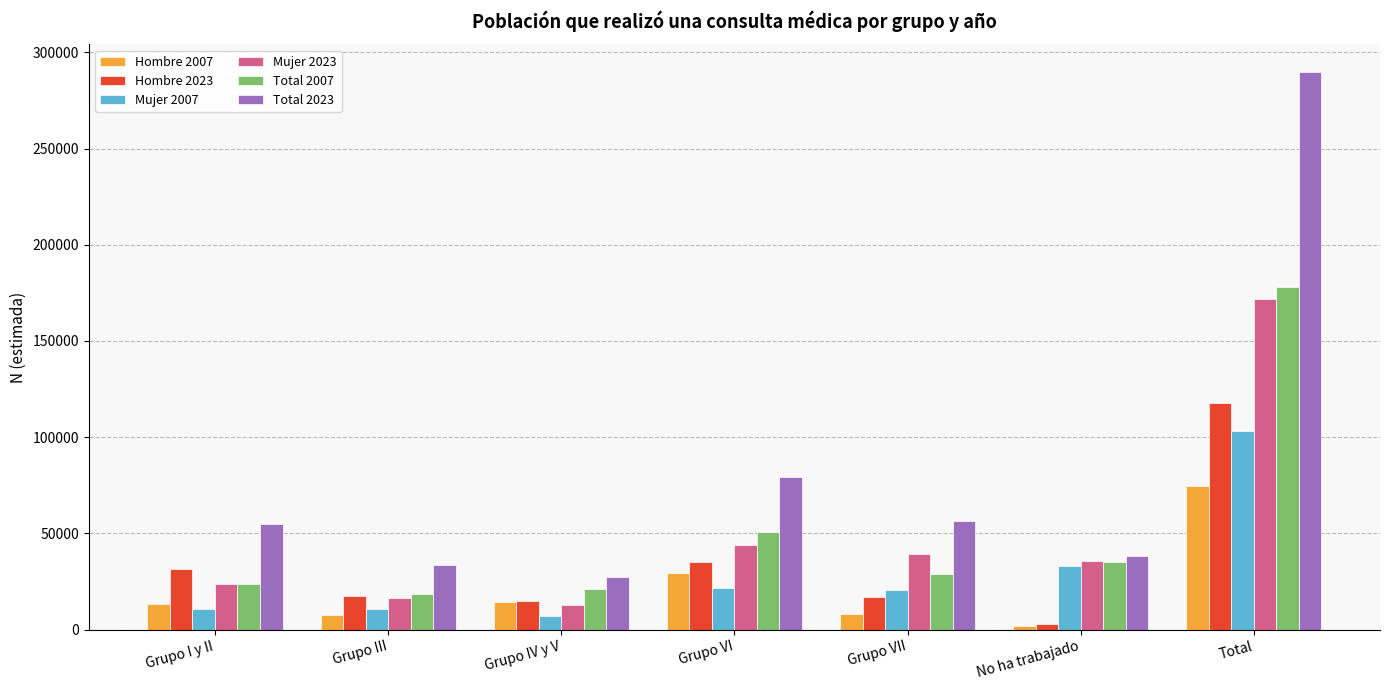

What is the total value across all series at Grupo VII?

170319